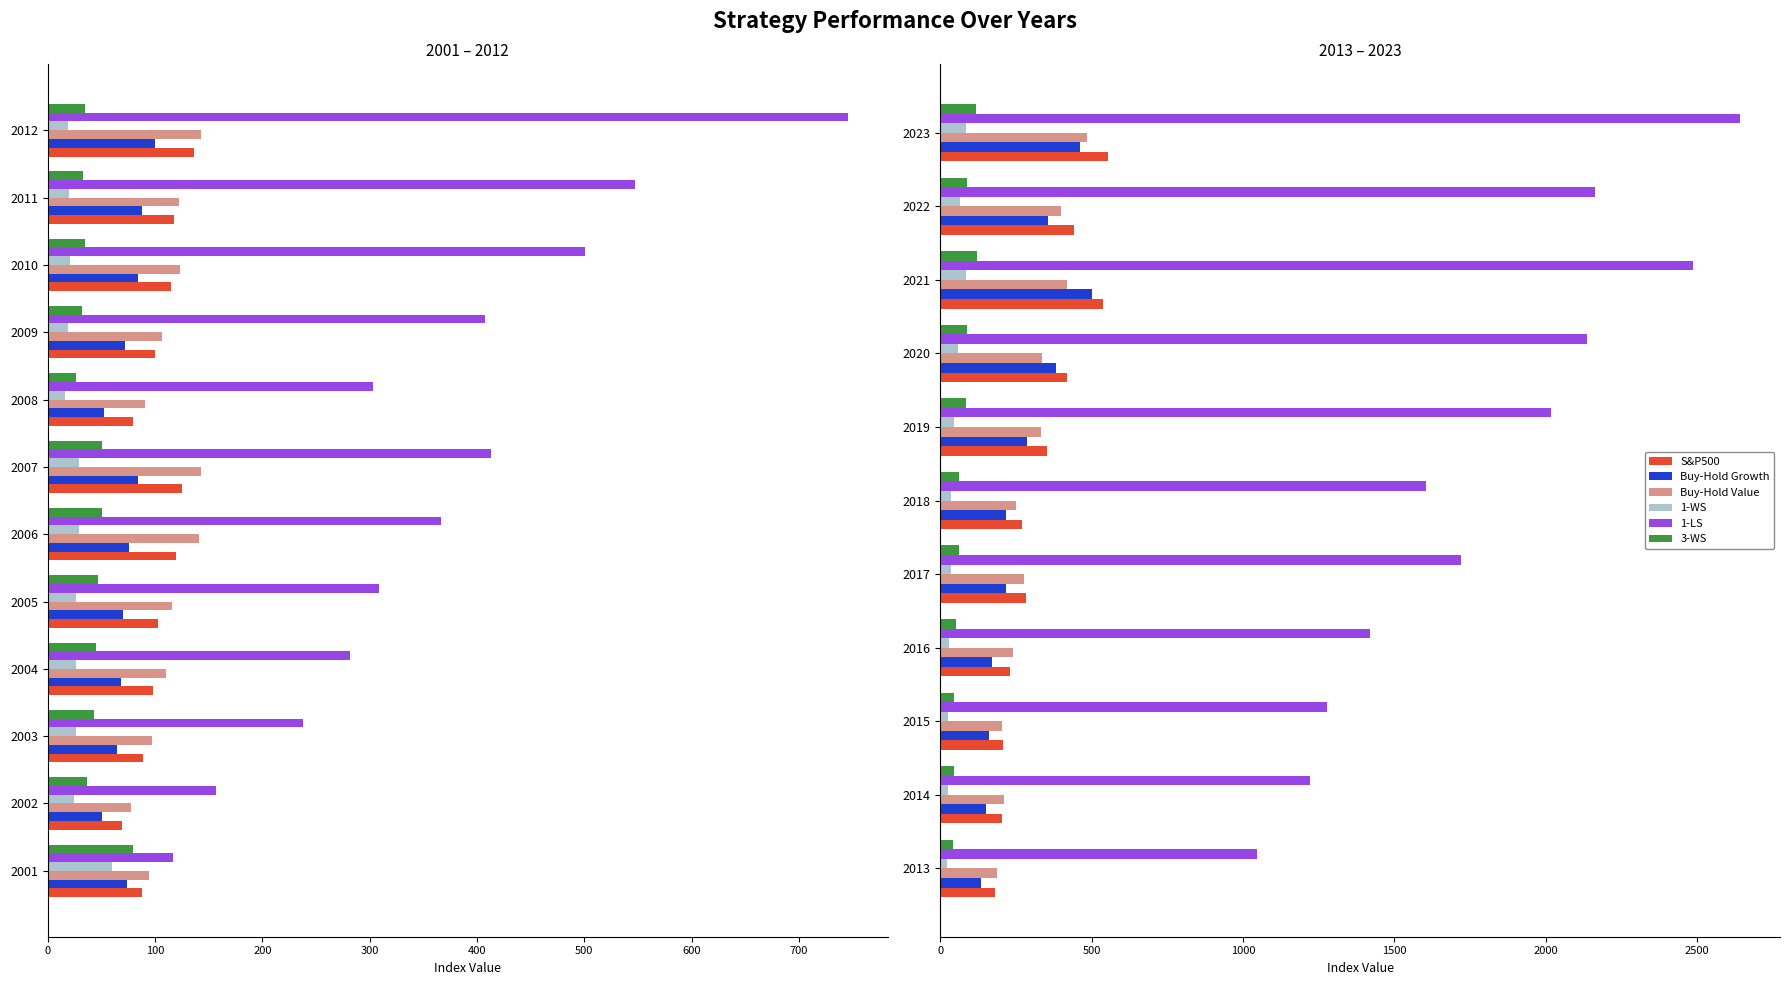

The value of Buy-Hold Value at 700 is 109.0. True or false?

False